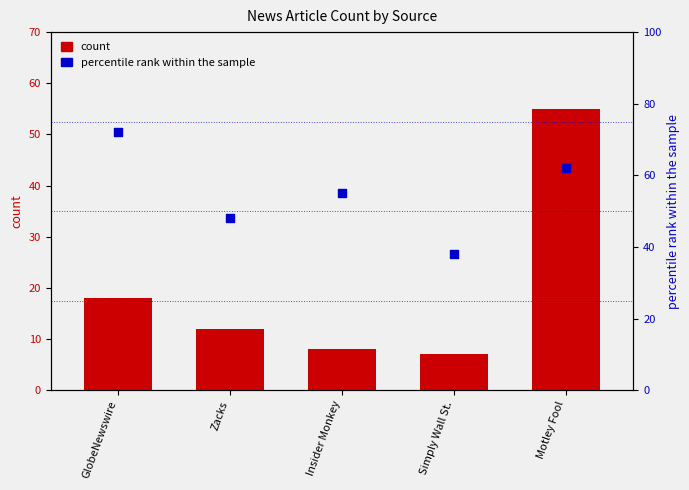

At which category is the sum across all series the highest?

Motley Fool